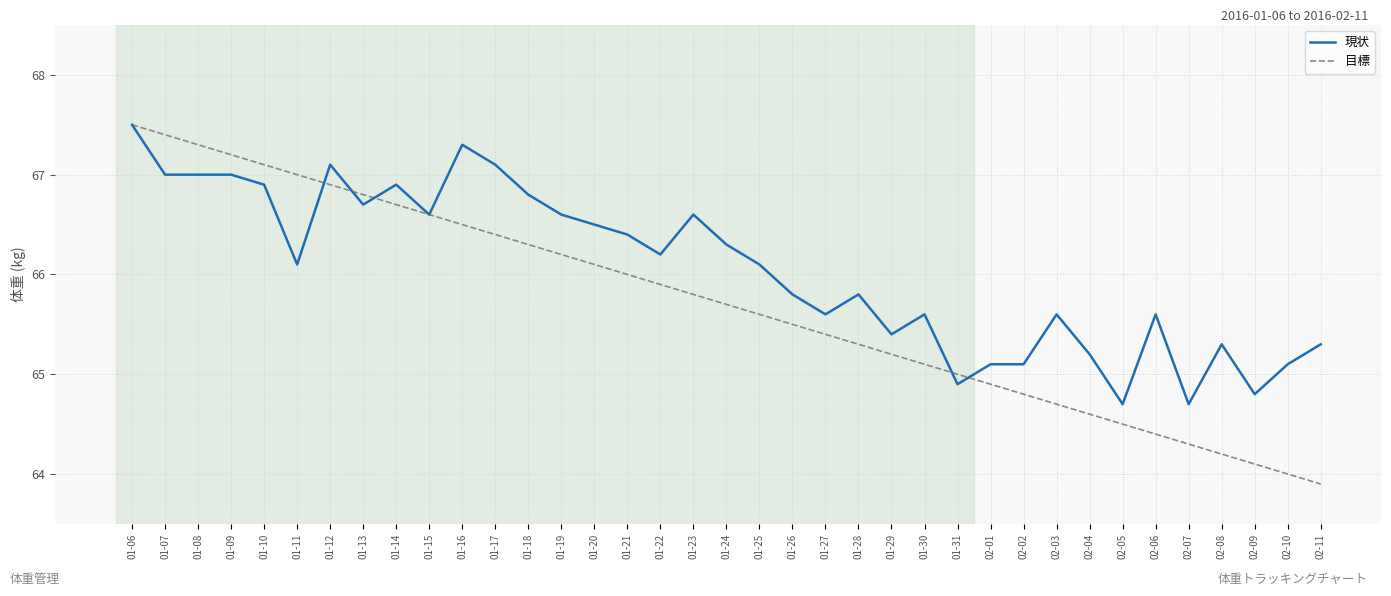

What is the difference between the second highest and minimum values in the 現状 series?

2.6